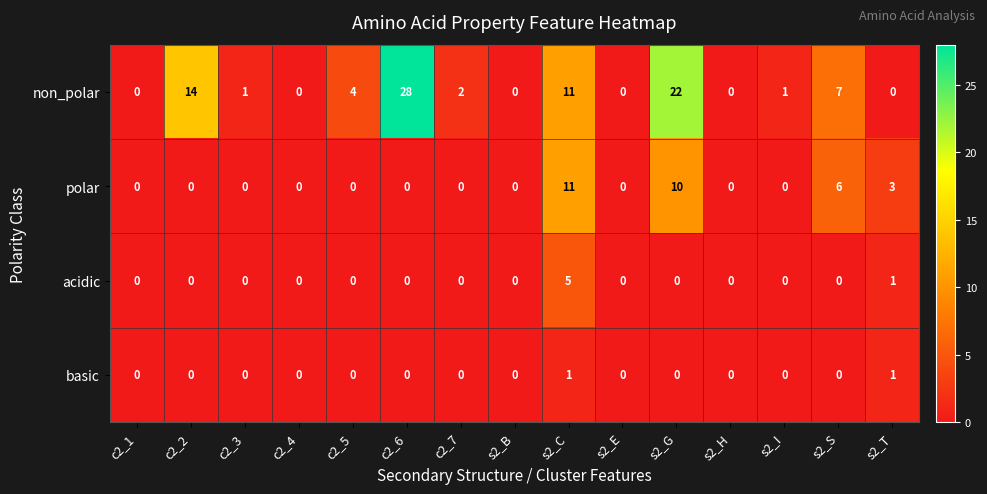

How many distinct data groups are displayed?

4